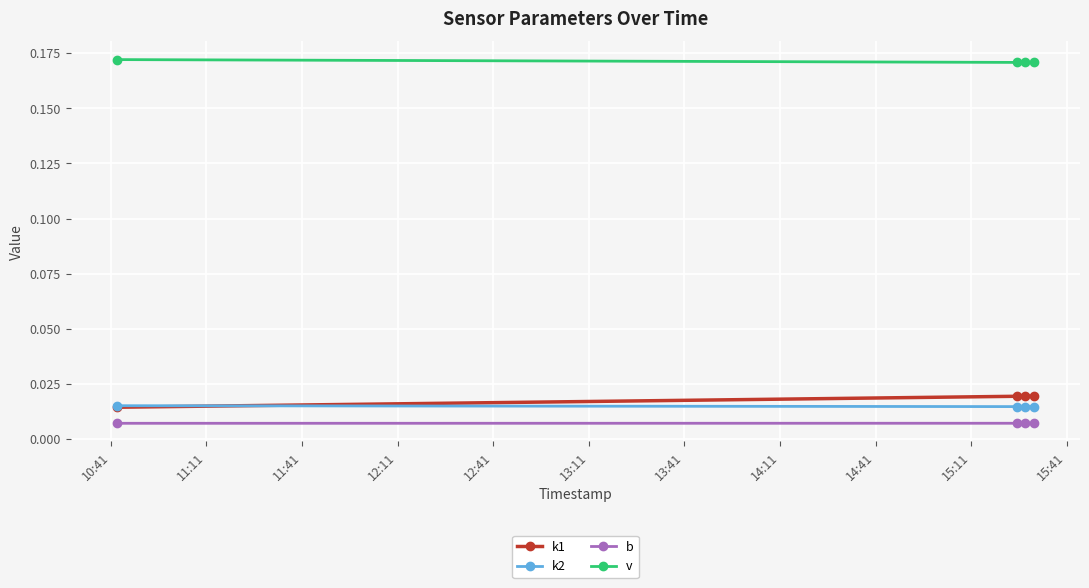

Which series has the largest total across all categories?

v